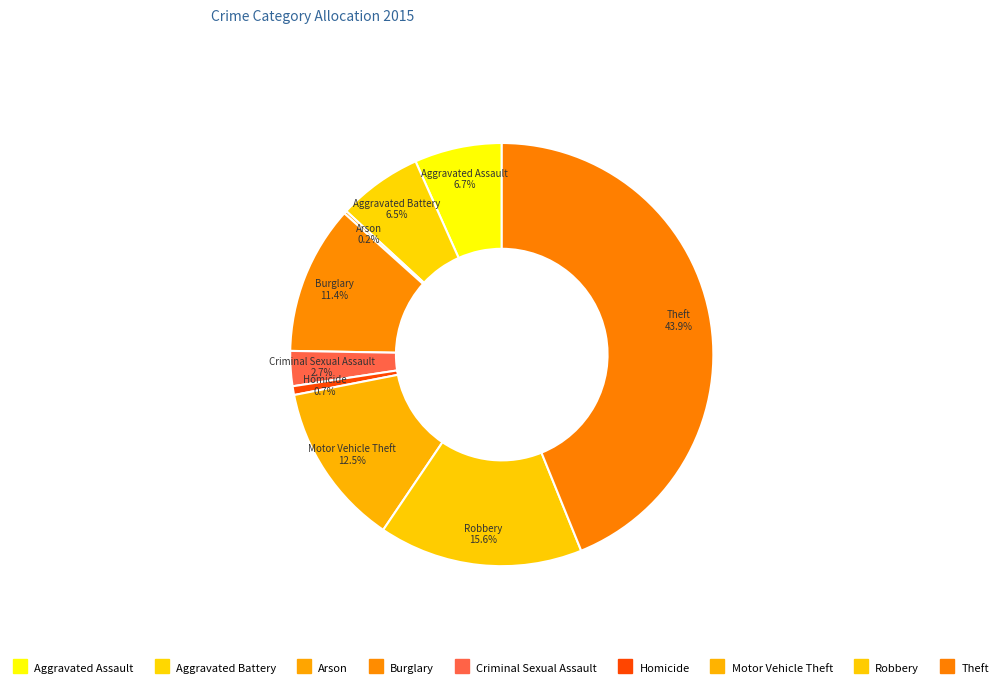

To the nearest percent, what is the difference between the largest and smallest slice percentages?

44%